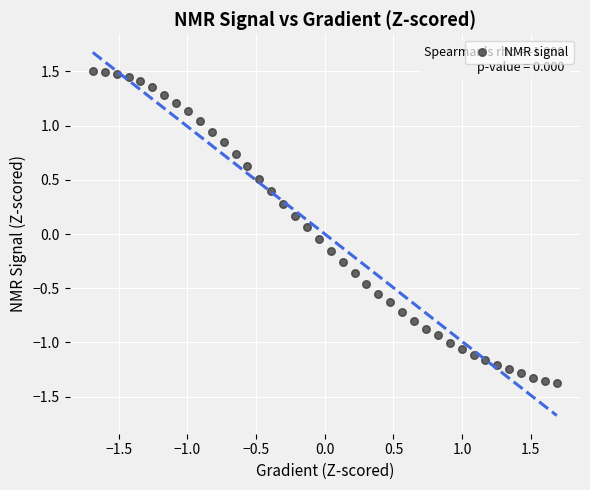

What is the range of X values (max minus min)?

3.4